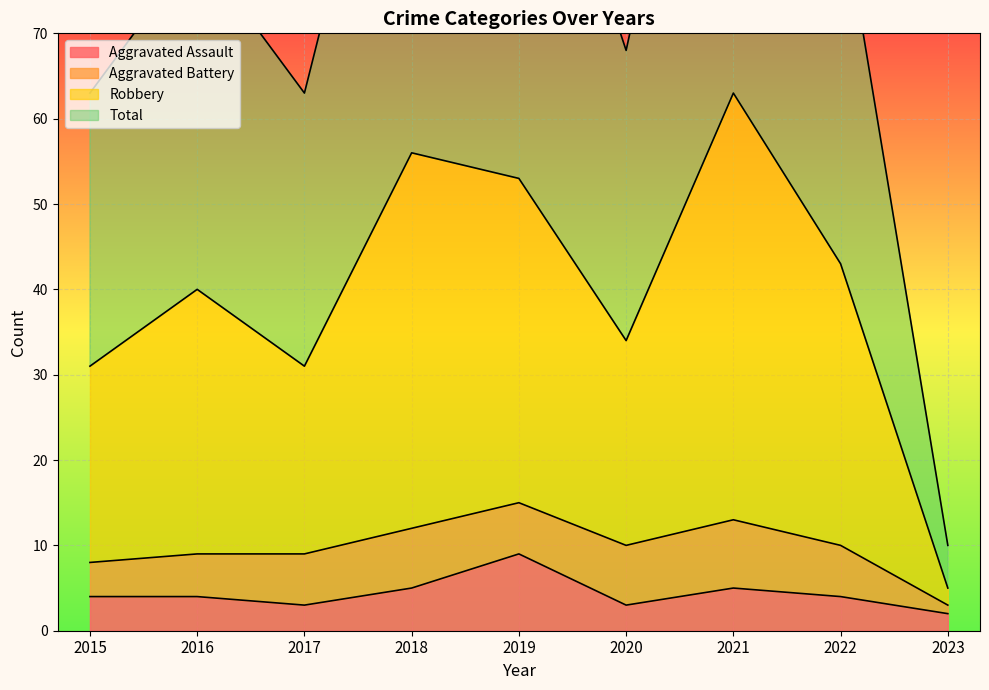

Which series has the largest total across all categories?

Robbery